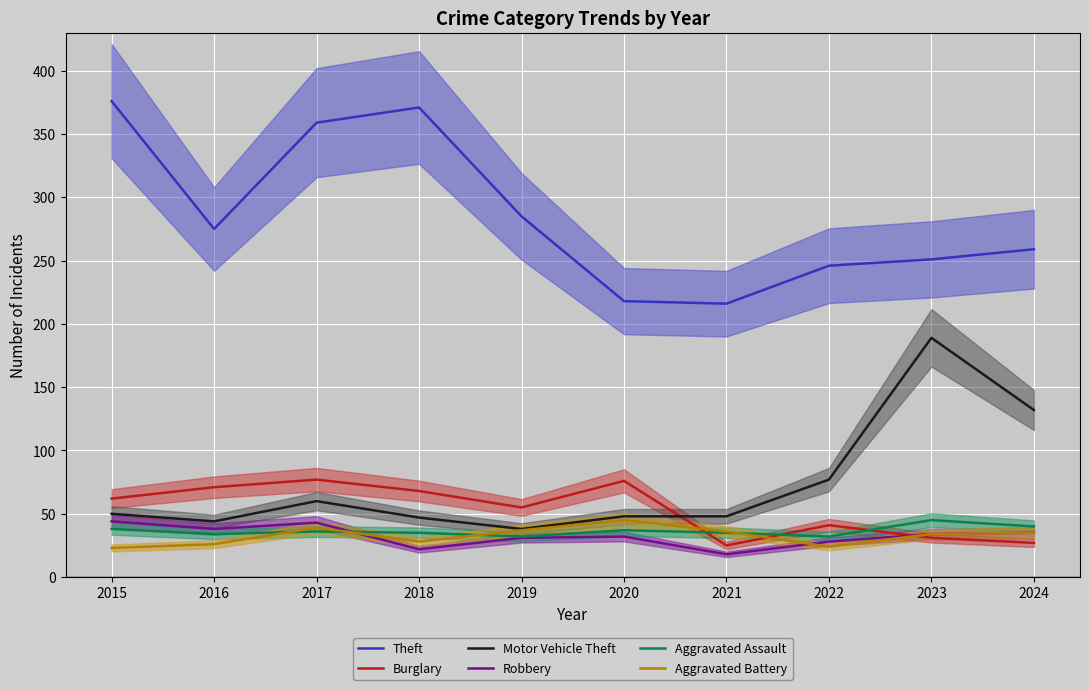

Is it true that Motor Vehicle Theft equals 293 at 2023?

False